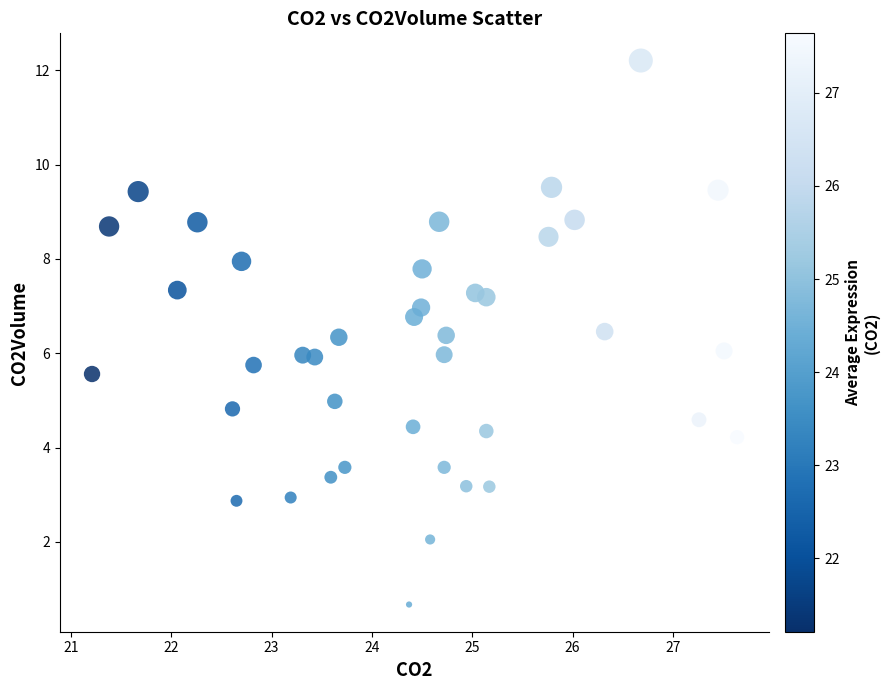

What is the range of X values (max minus min)?

6.4